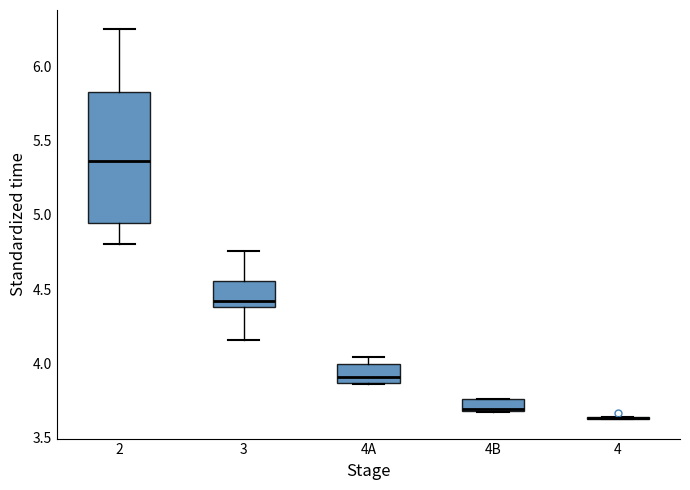

Comparing the boxes themselves (not the whiskers), which one is the tallest?

2